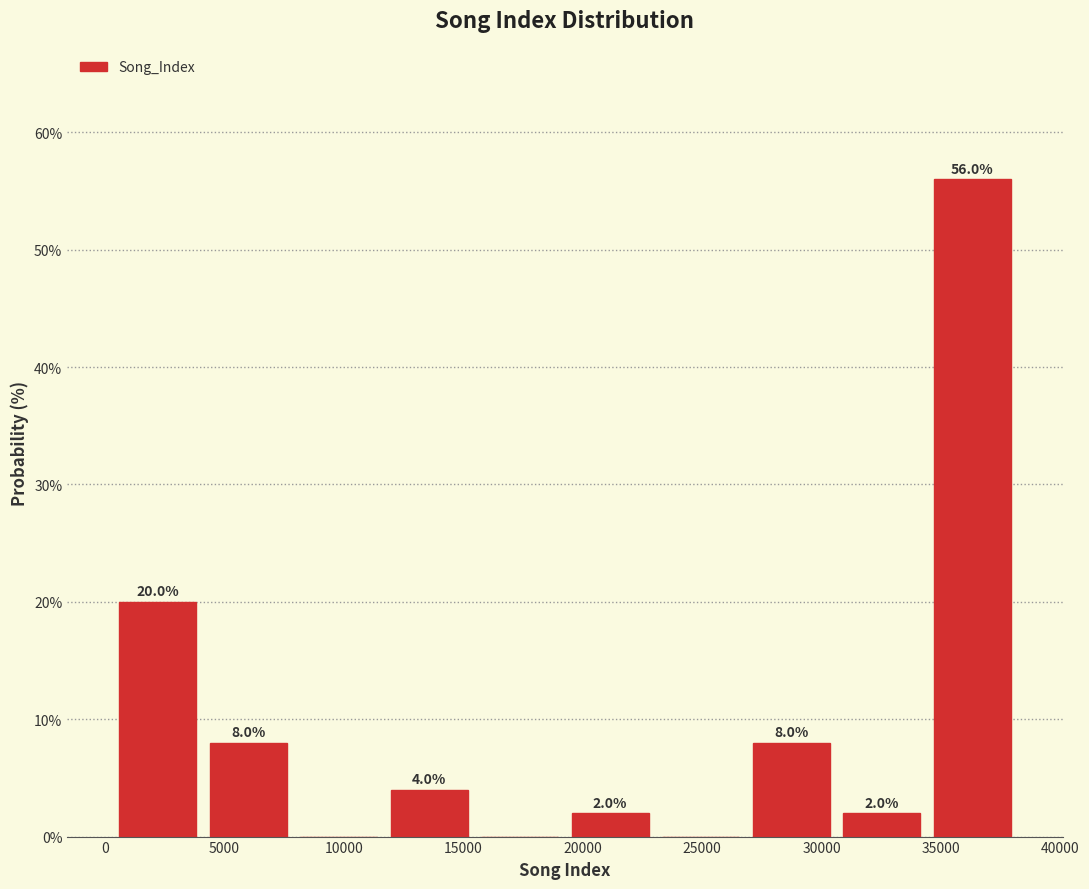

Over which range of the x-axis is the bar tallest?

34500 to 38000